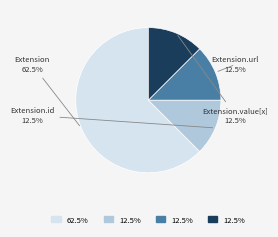

Does any single category account for the majority?

Yes